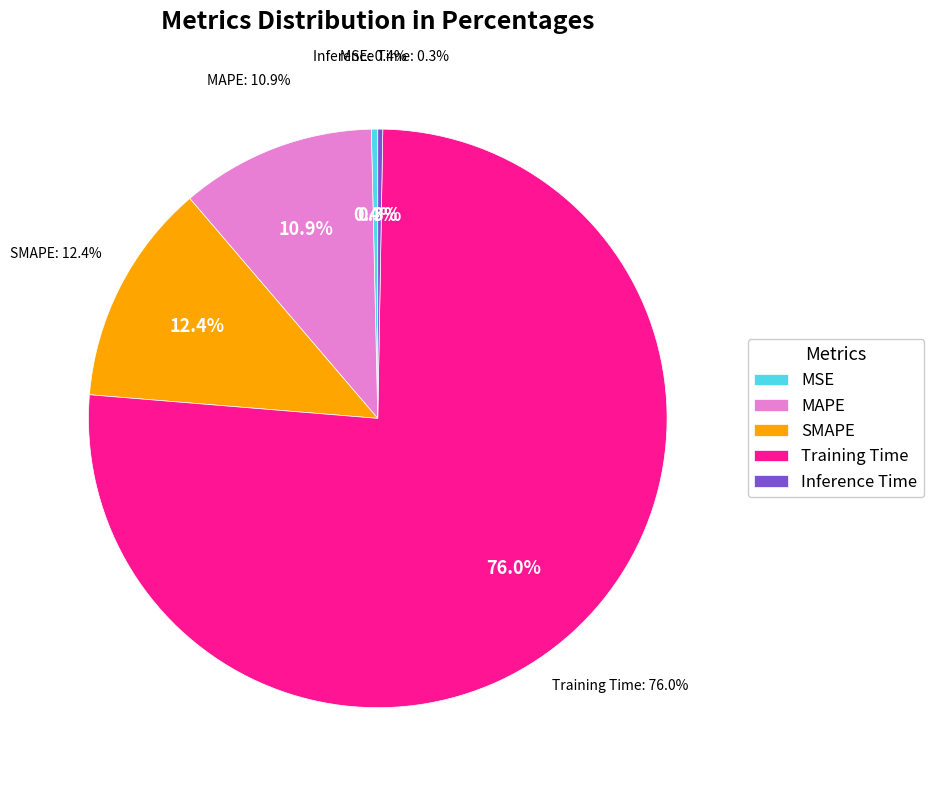

Does any single category account for the majority?

Yes